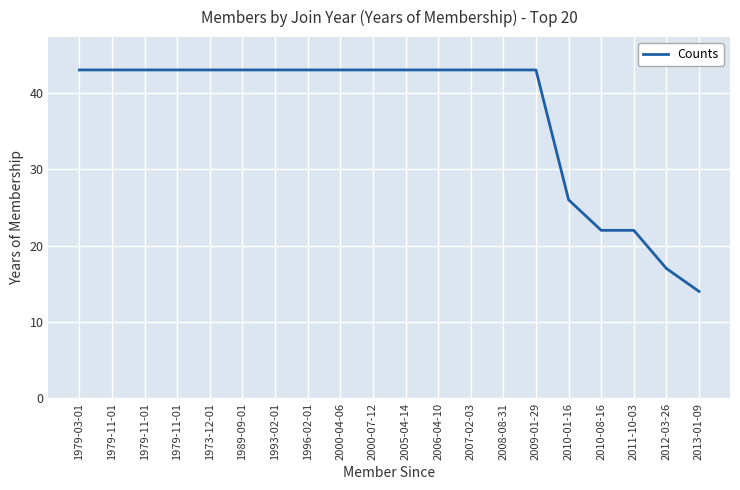

Does the chart display data point markers on the line(s)?

No